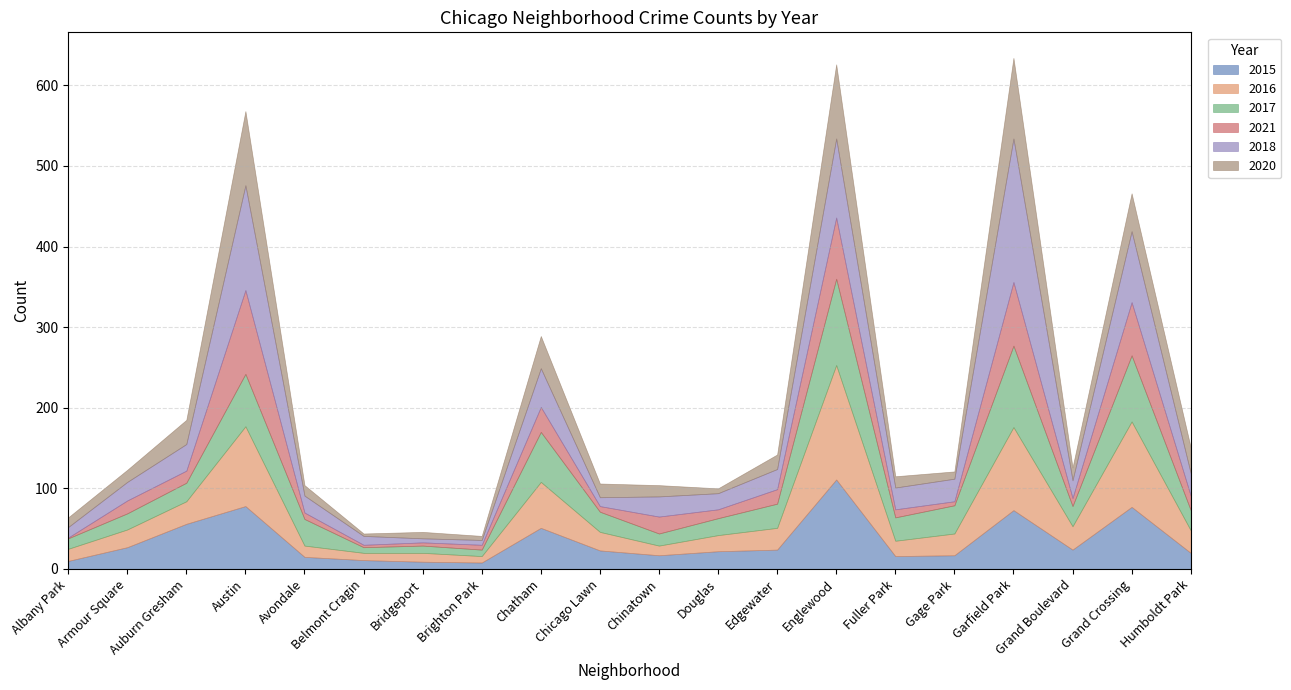

The value of 2020 at Grand Boulevard is 8. True or false?

False